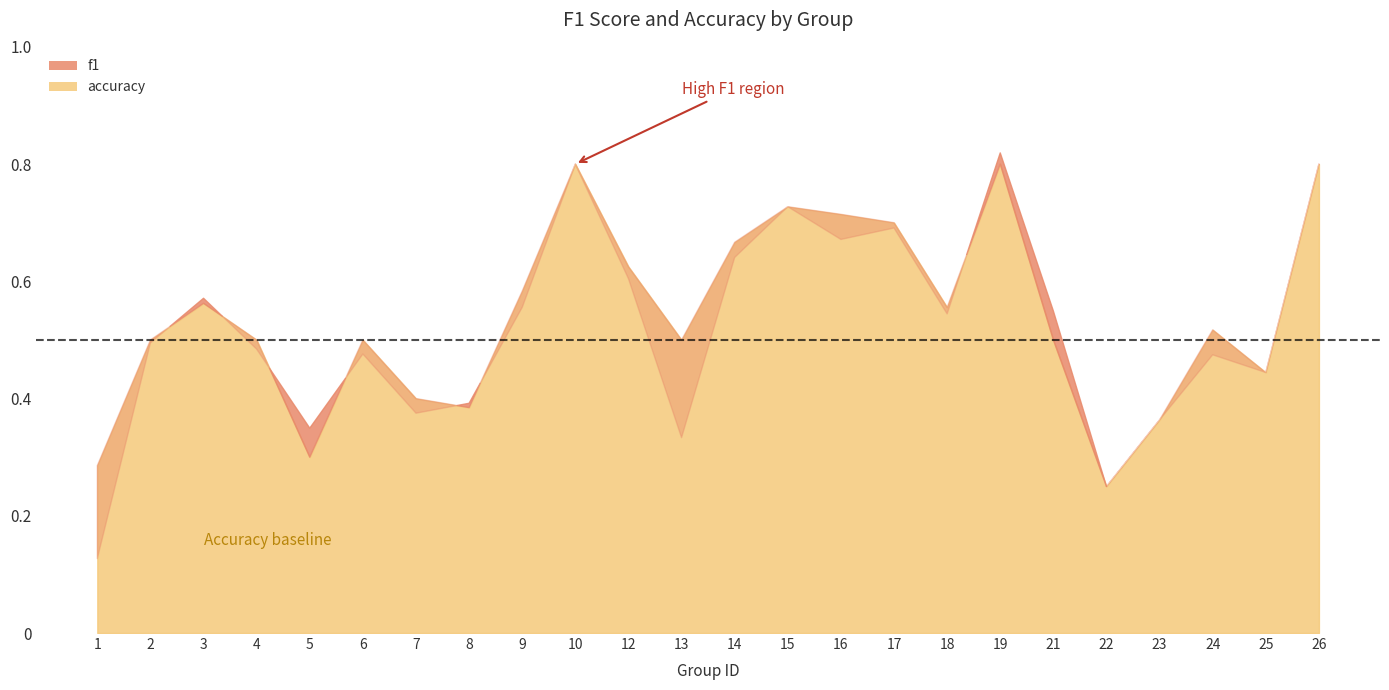

Which category has the lowest value across all series?

1